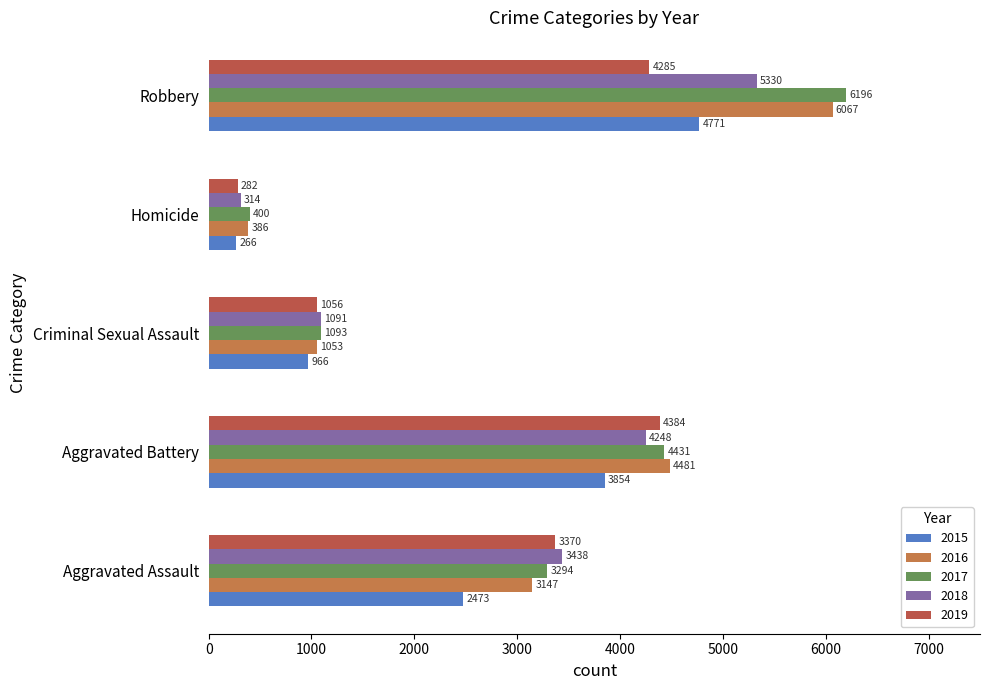

Which series has the largest total across all categories?

2017